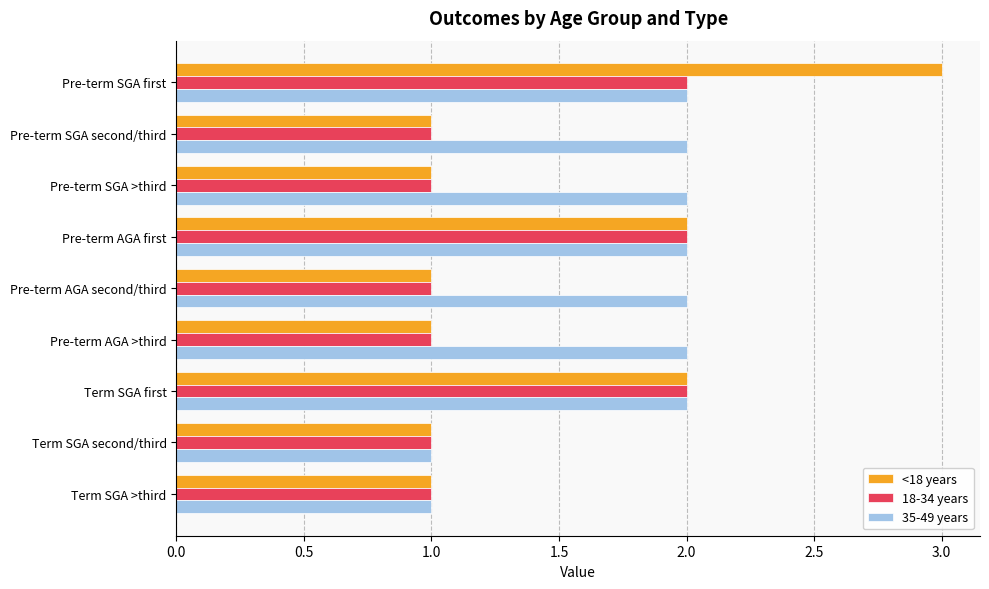

List the series in order of their overall mean, lowest first.

18-34 years, <18 years, 35-49 years